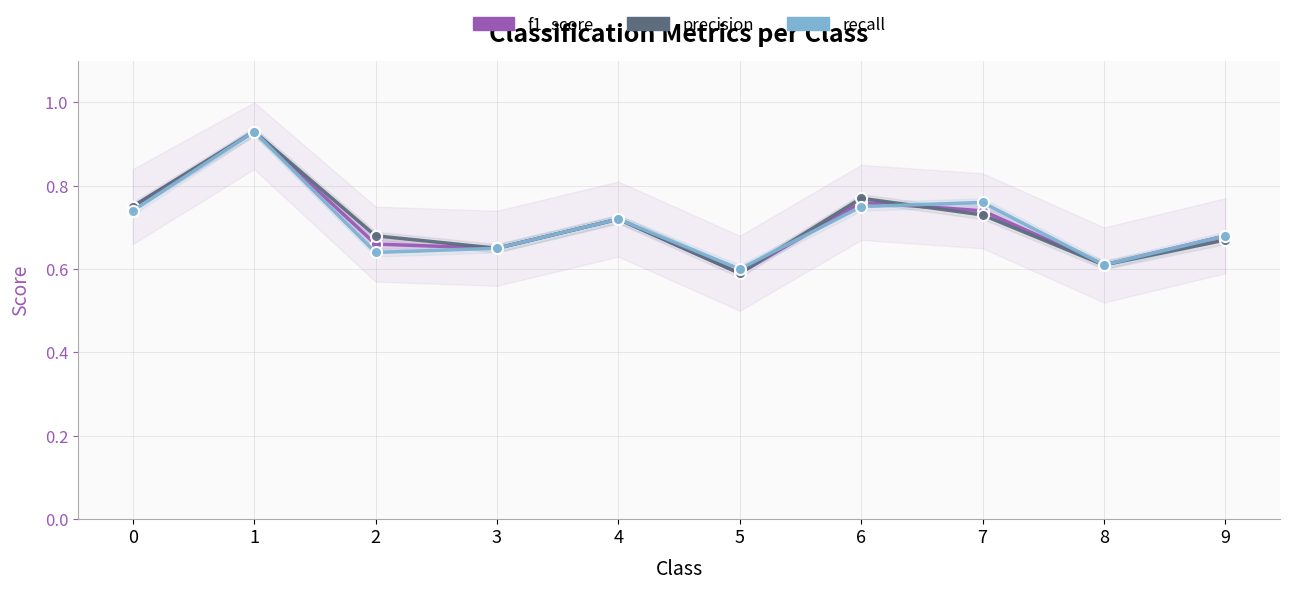

What is the total value across all series at 7?

2.2